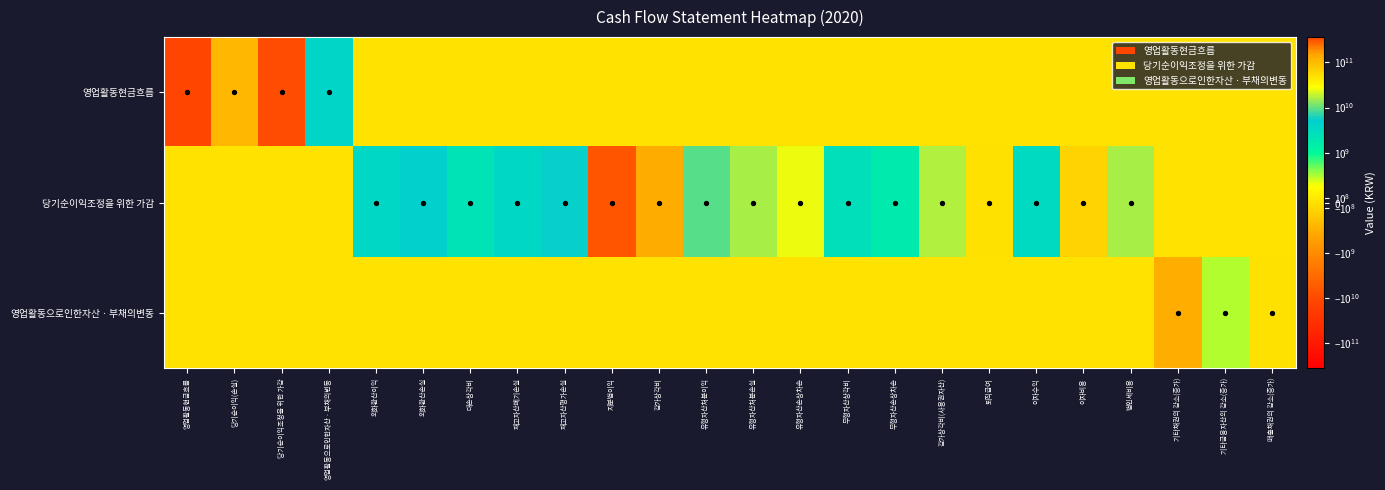

Which category has the highest value across all series?

영업활동현금흐름